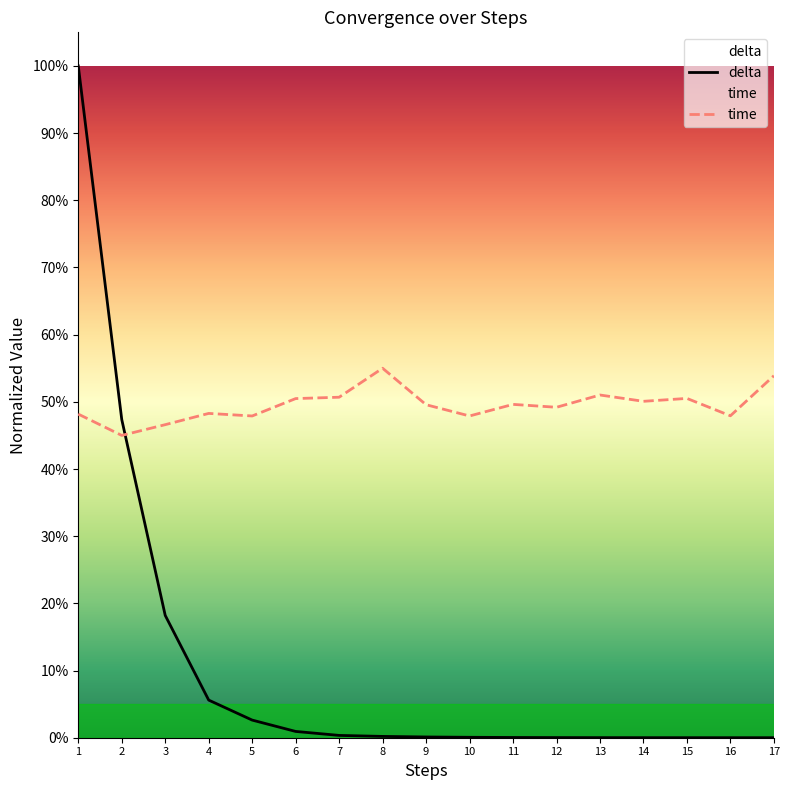

What is the approximate value of time at 17?

0.5